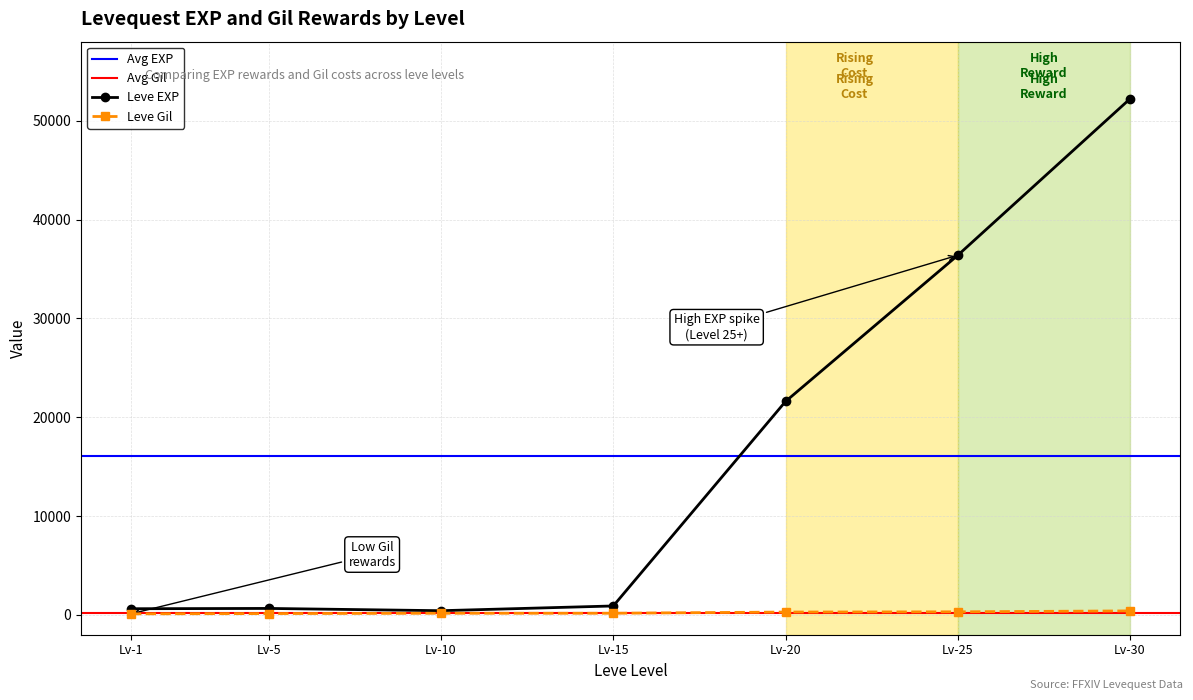

At which label does Leve Gil first exceed 174?

Lv-20